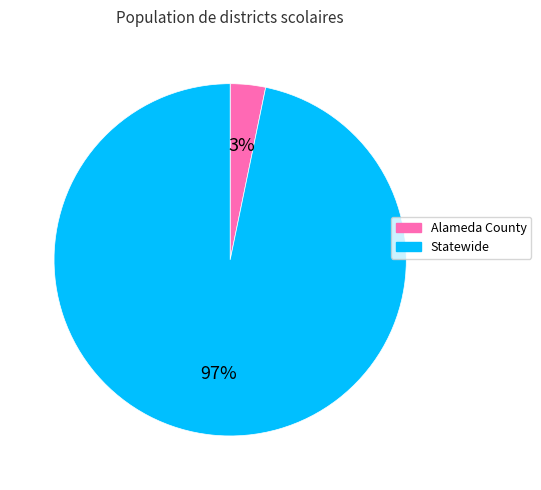

Count the number of slices in the pie.

2